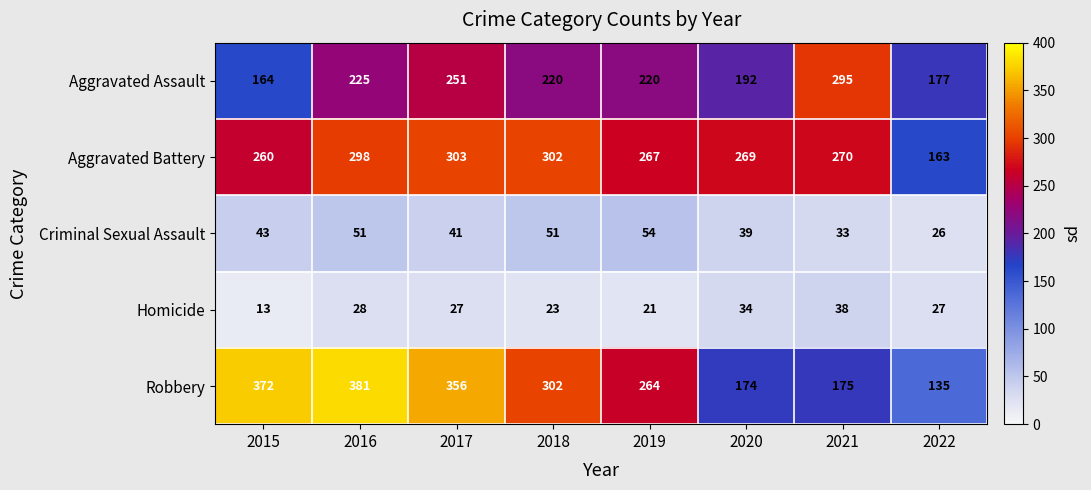

The Criminal Sexual Assault series shows 39 at 2020. True or false?

True